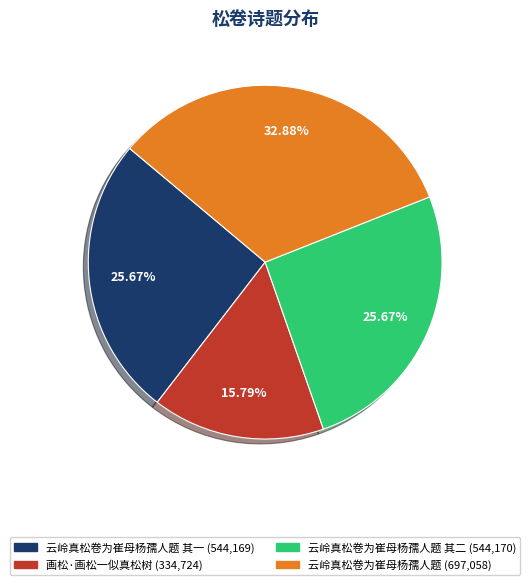

Is there any slice that represents more than half of the pie?

No